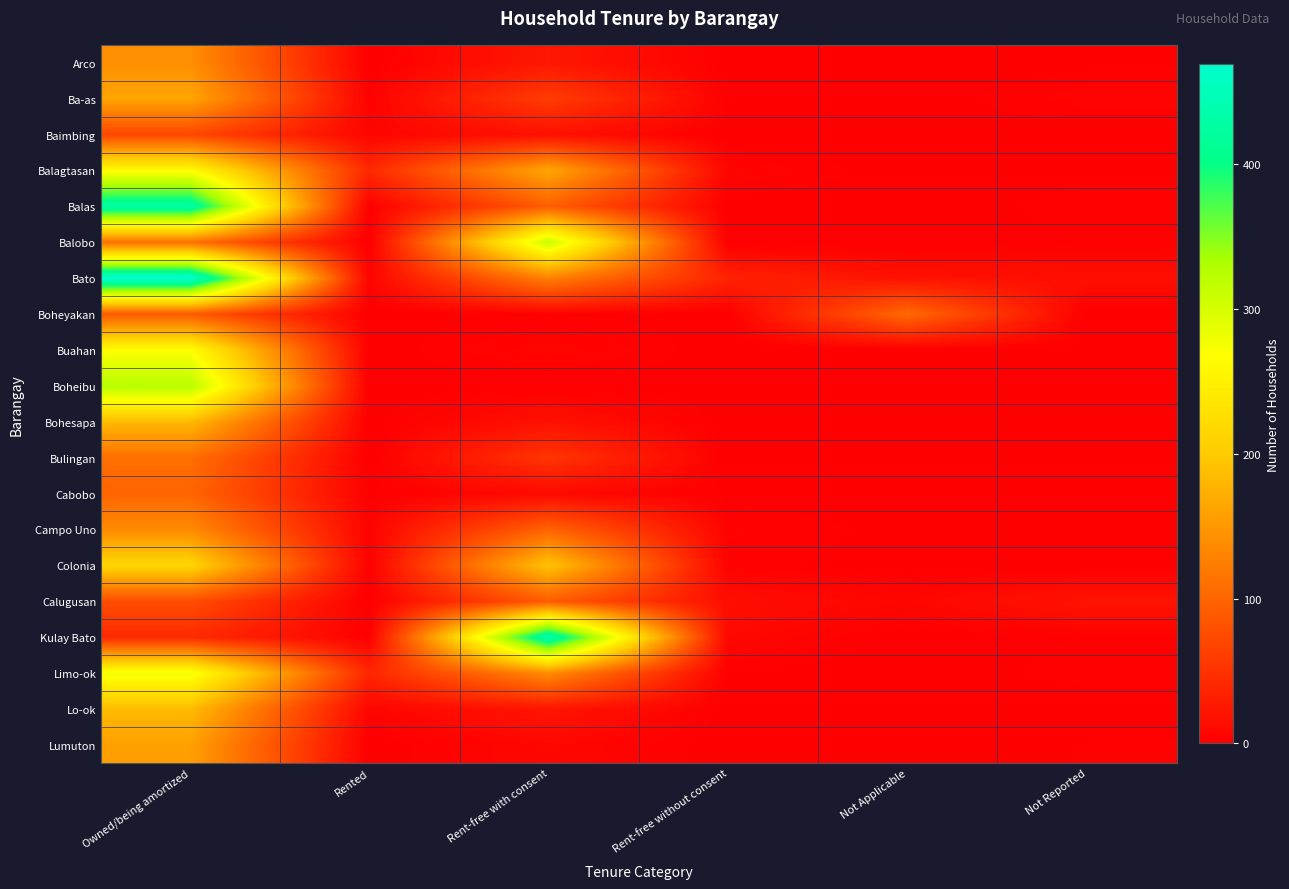

Which series changed the most between Not Applicable and Not Reported?

Boheyakan